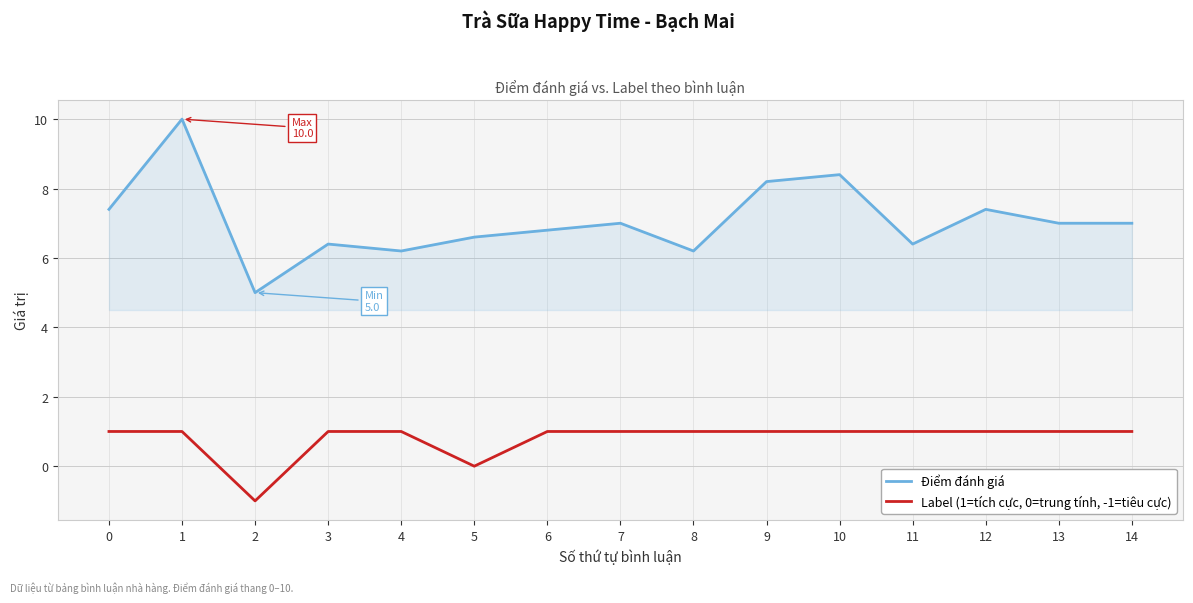

Rank the series by their average value, from highest to lowest.

Điểm đánh giá, Label (1=tích cực, 0=trung tính, -1=tiêu cực)